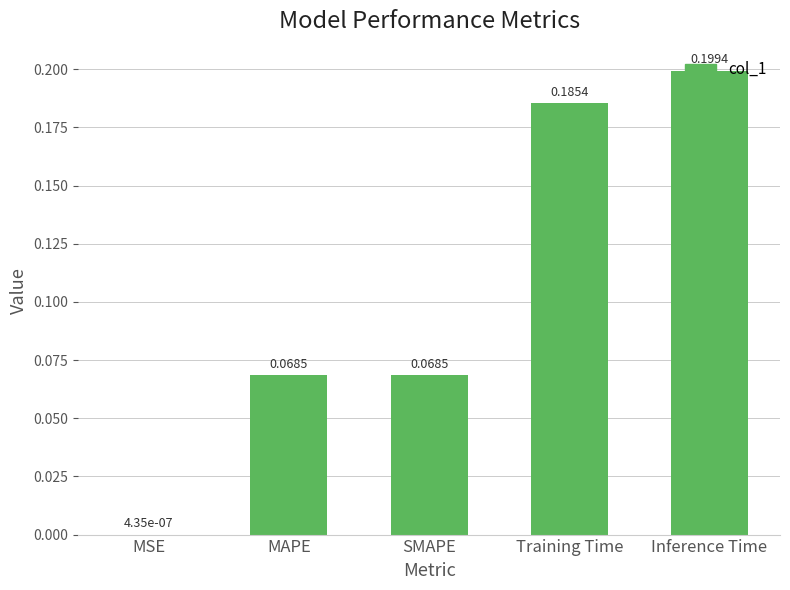

Between MSE and Inference Time, which is larger?

Inference Time